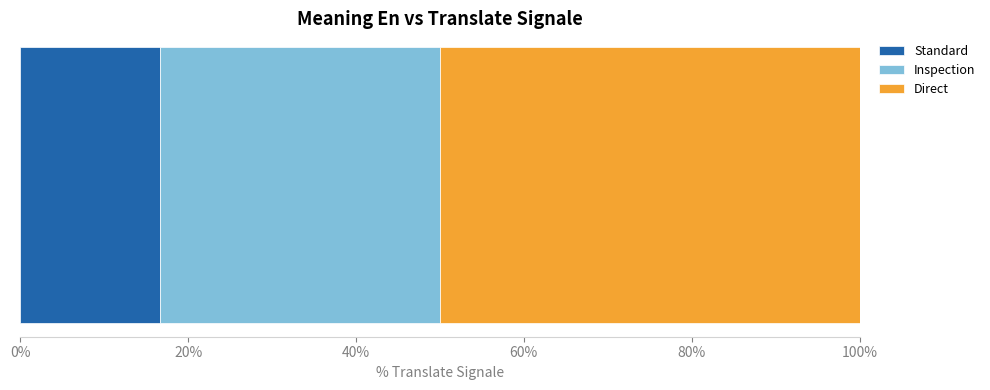

What is the maximum value for Standard?

16.7